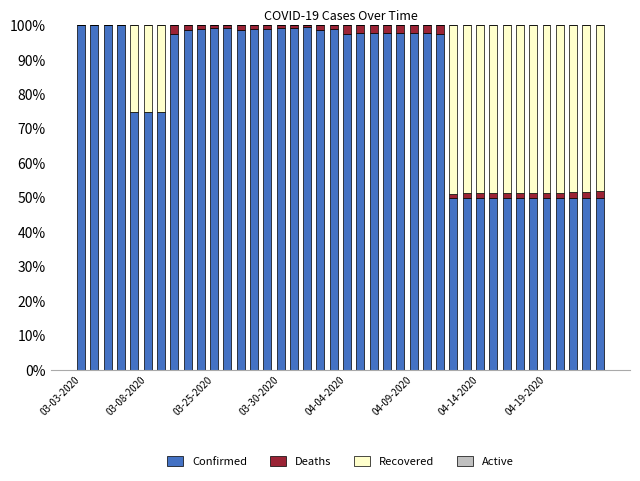

What is the sum of all Confirmed values?

3293.0